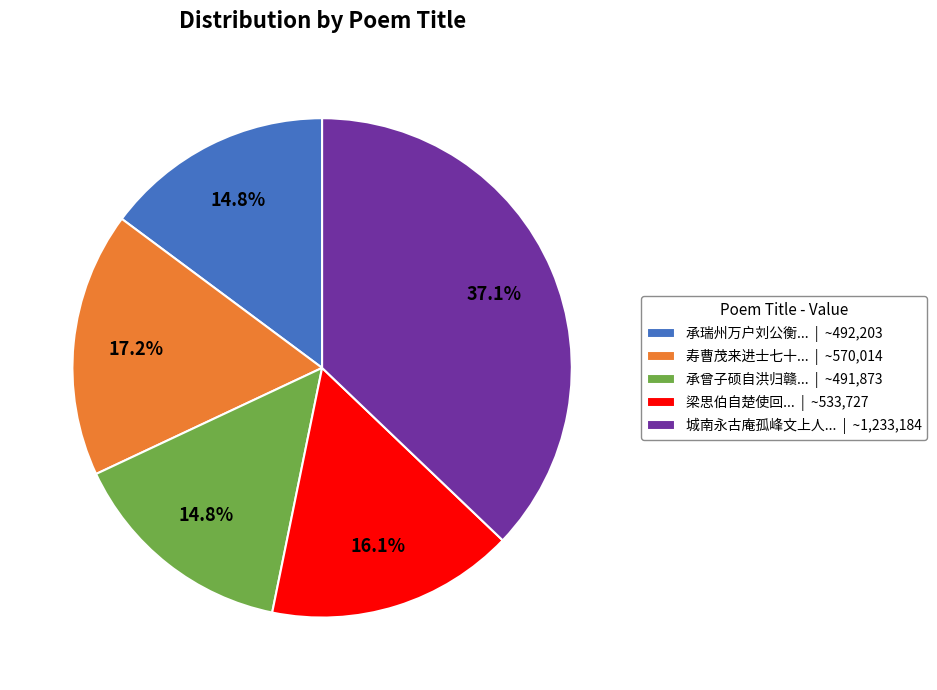

Is there any slice that represents more than half of the pie?

No